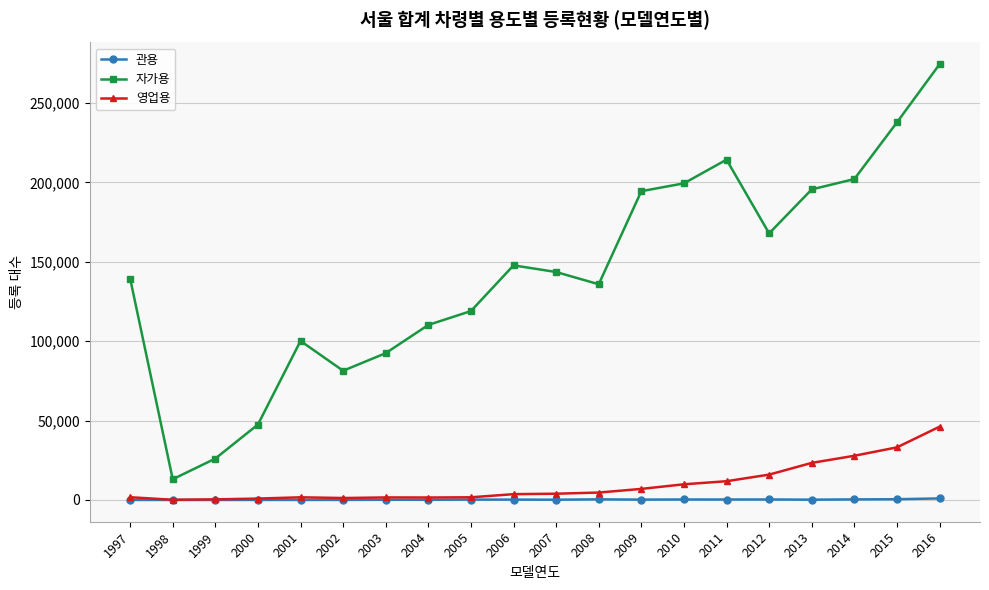

Read the 자가용 value at 2010, to the nearest 50.

199450